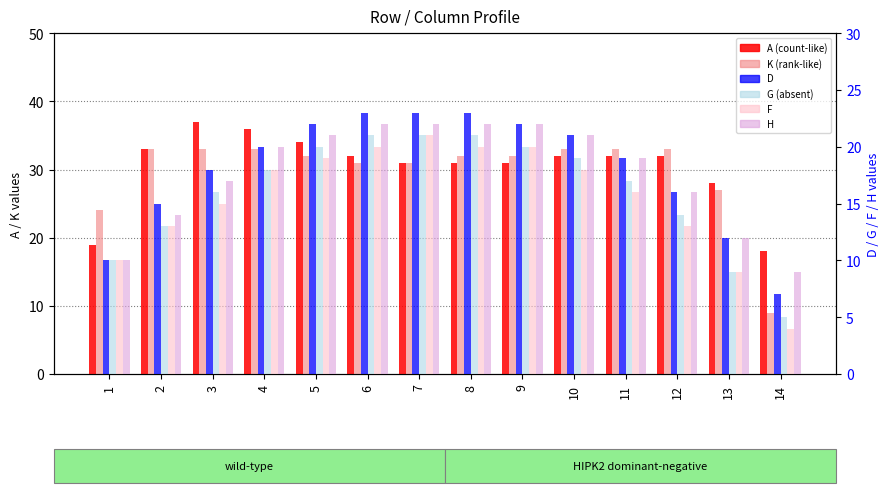

Is it true that K equals 9 at 10?

False